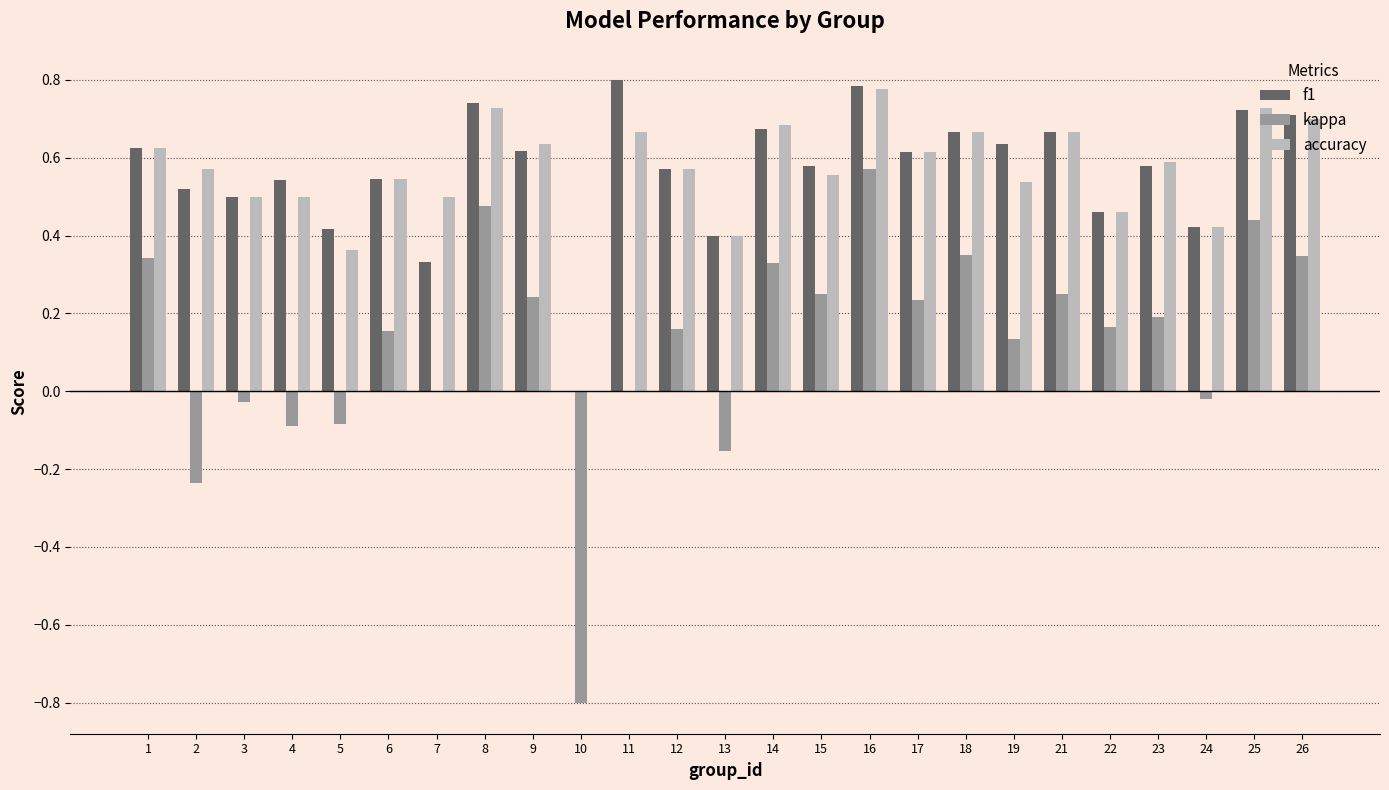

True or false: kappa has a value of -0.1 at 5.

True